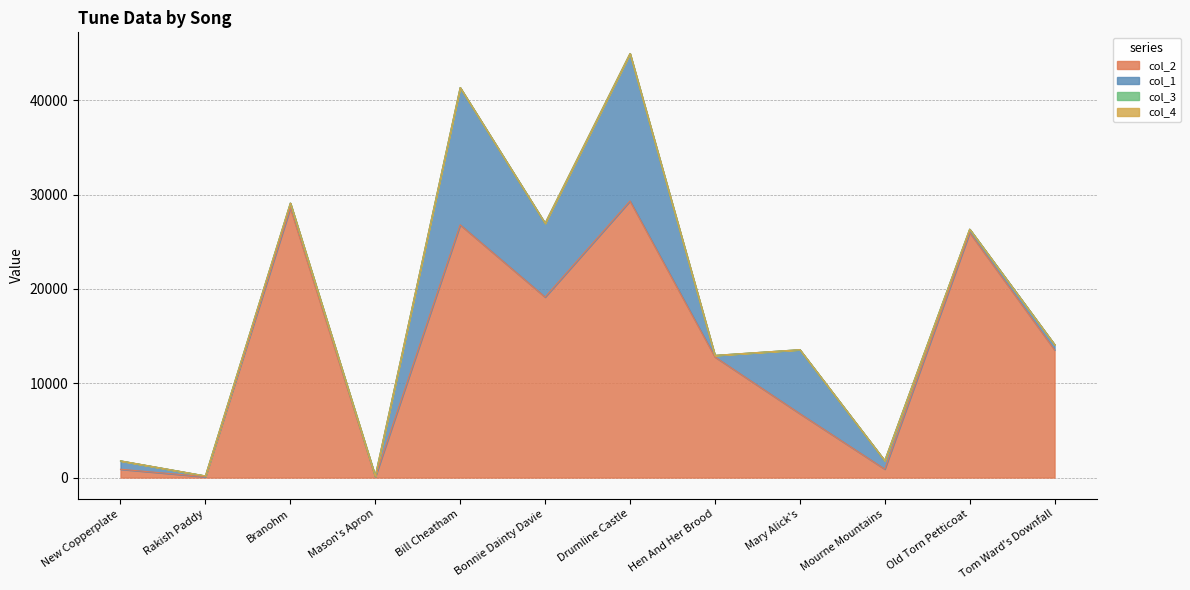

How many data points does each series have?

12